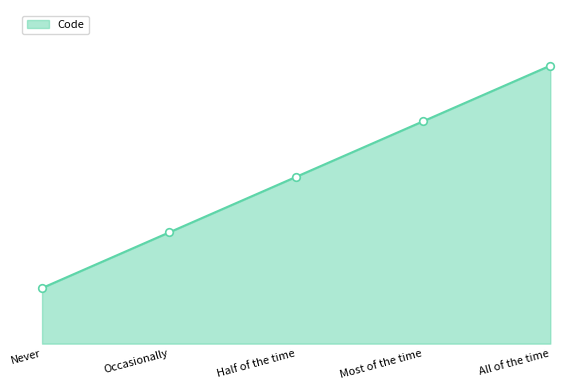

What is the change in value from Occasionally to Half of the time?

+1